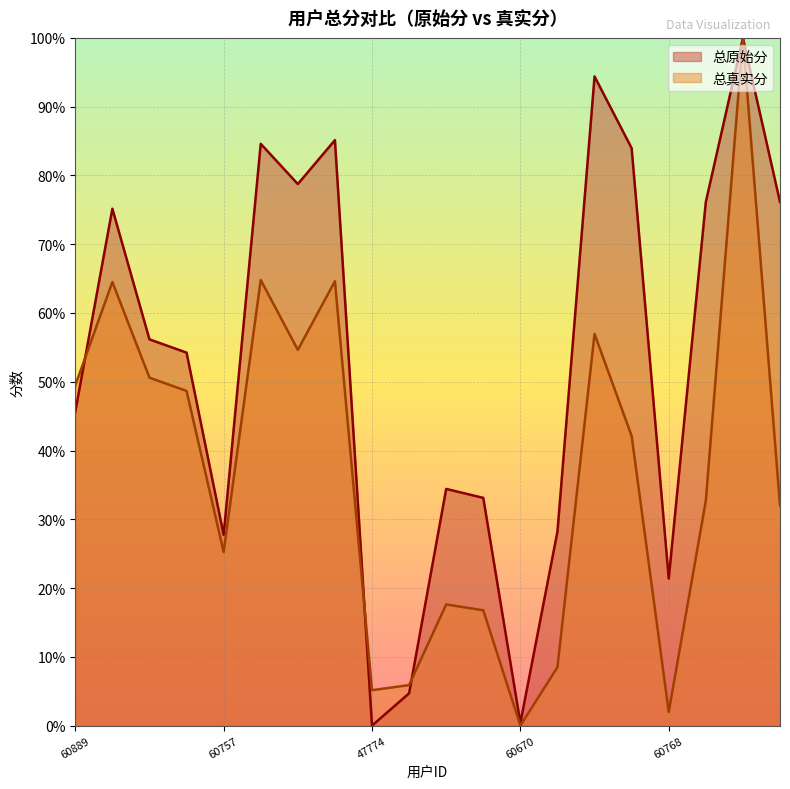

True or false: 总原始分 and 总真实分 intersect in this chart.

True